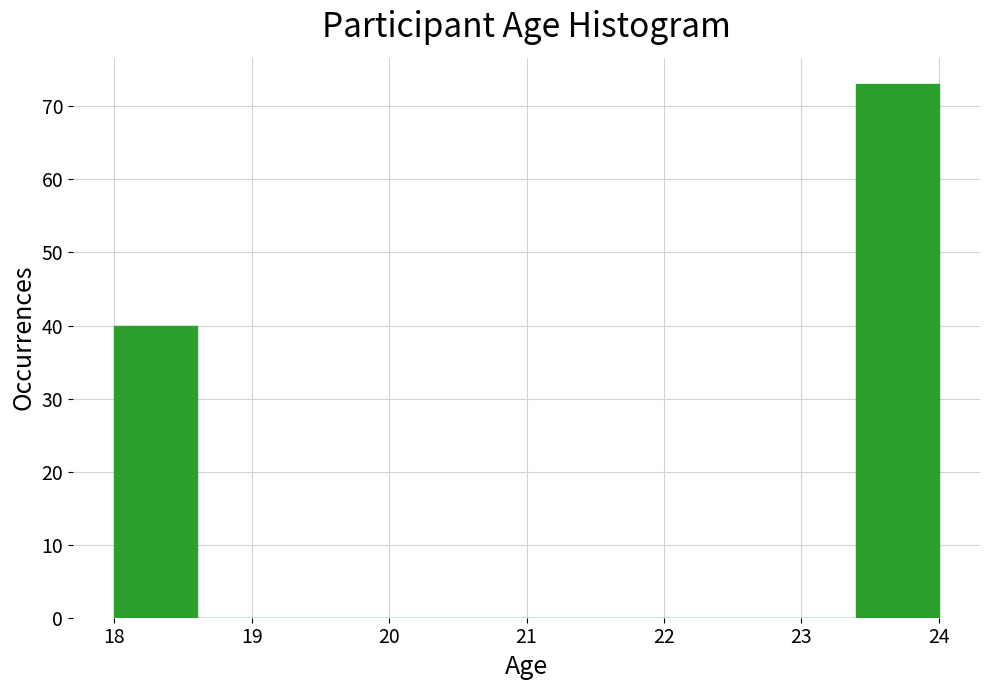

Reading left to right, list every bar in this chart as the range it spans on the x-axis followed by its height. The values are not printed on the chart, so give them approximately, as read against the axis.

18.0 to 18.6: 40
18.6 to 19.2: 0
19.2 to 19.8: 0
19.8 to 20.4: 0
20.4 to 21.0: 0
21.0 to 21.6: 0
21.6 to 22.2: 0
22.2 to 22.8: 0
22.8 to 23.4: 0
23.4 to 24.0: 73